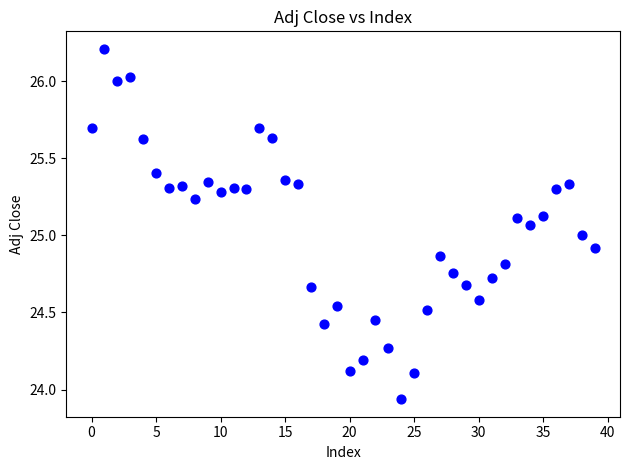

What is the range of Y values (max minus min)?

2.3